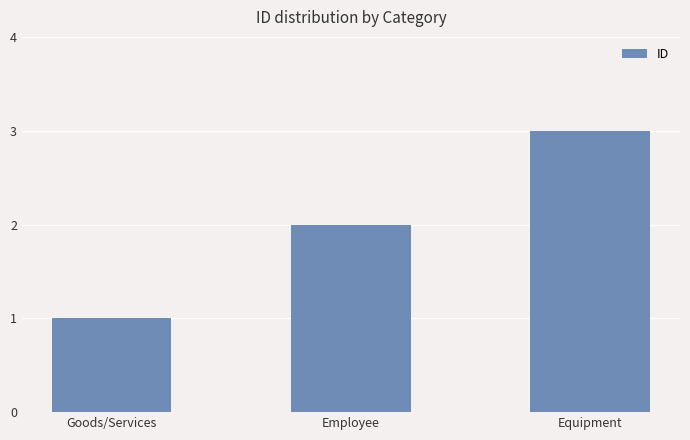

True or false: the data shows 3 at Equipment.

True